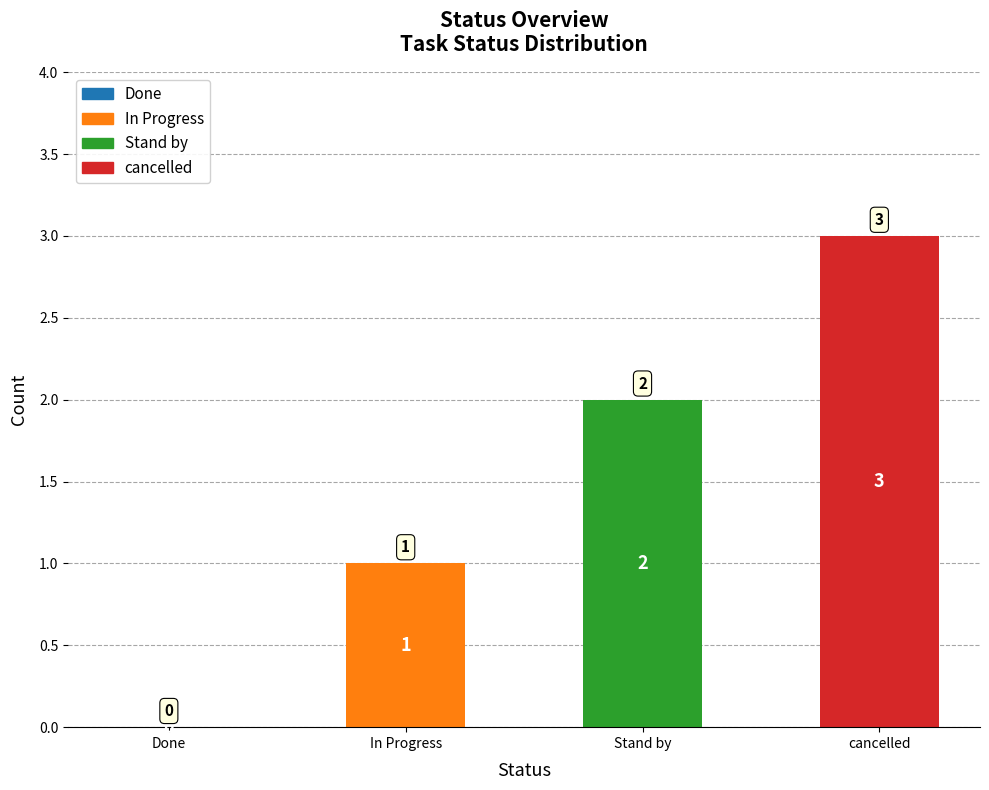

Count the values in the range 1 to 3.

3